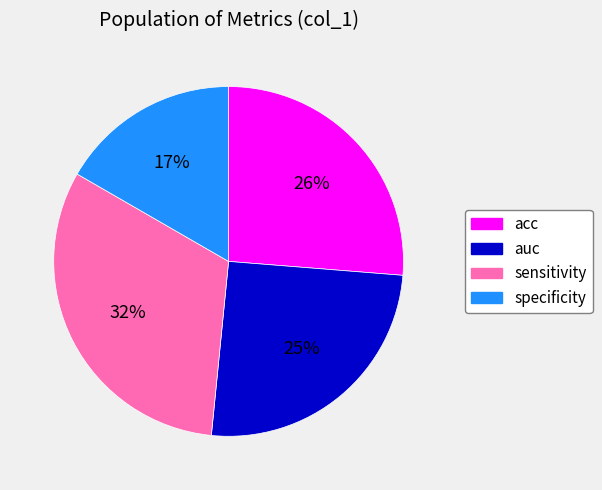

True or false: specificity accounts for 28% of the total.

False